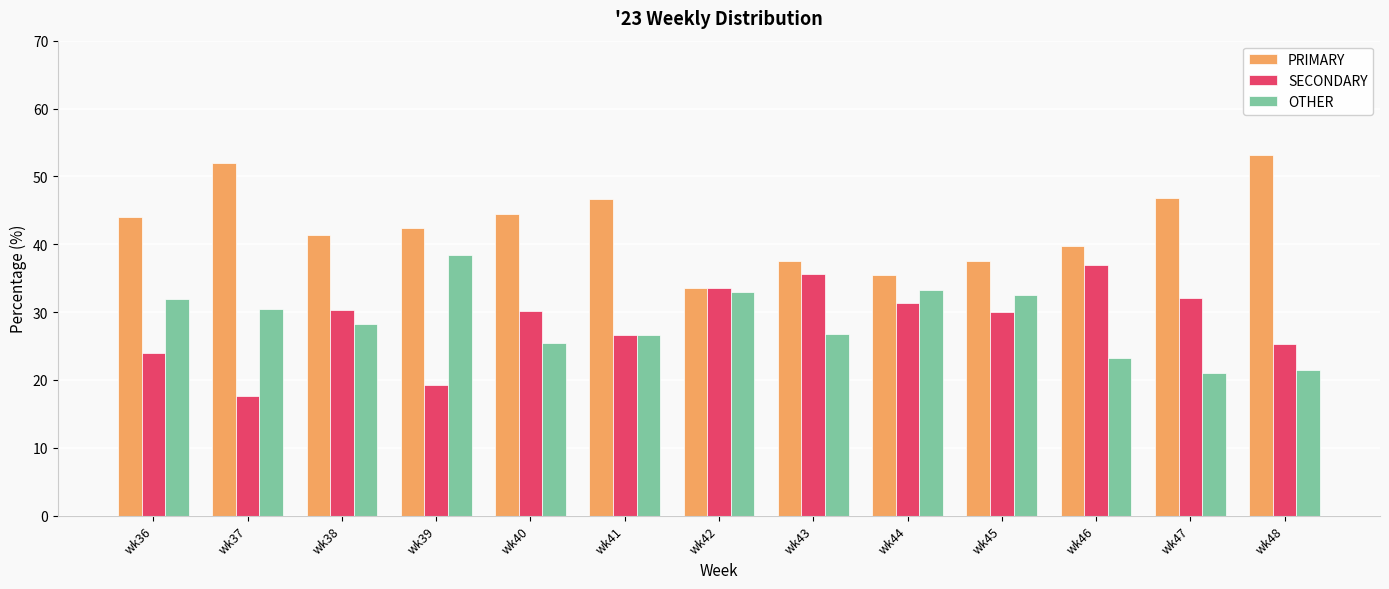

What is the total value across all series at wk39?

100.0